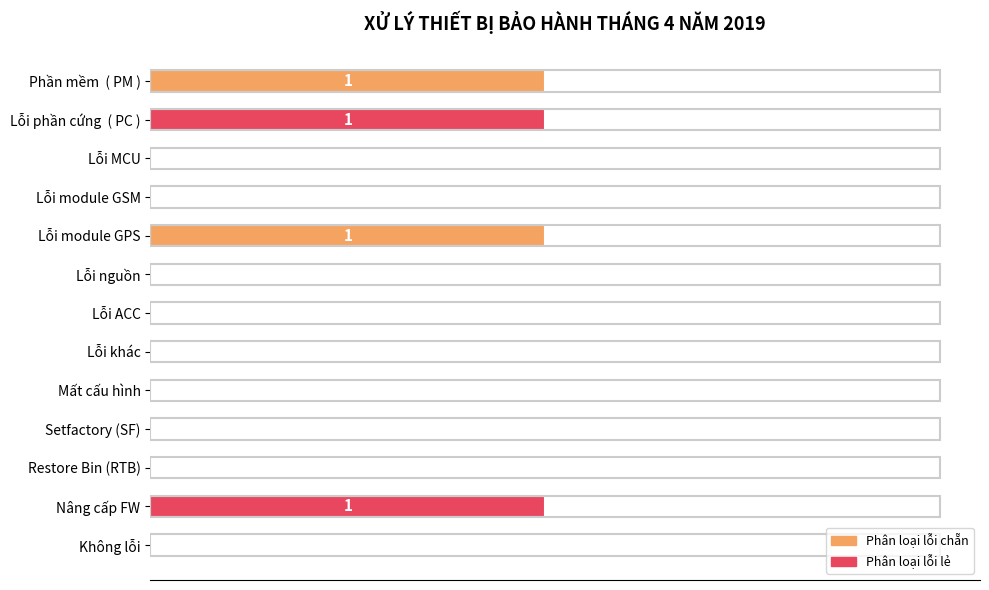

Are the bars horizontal?

Yes